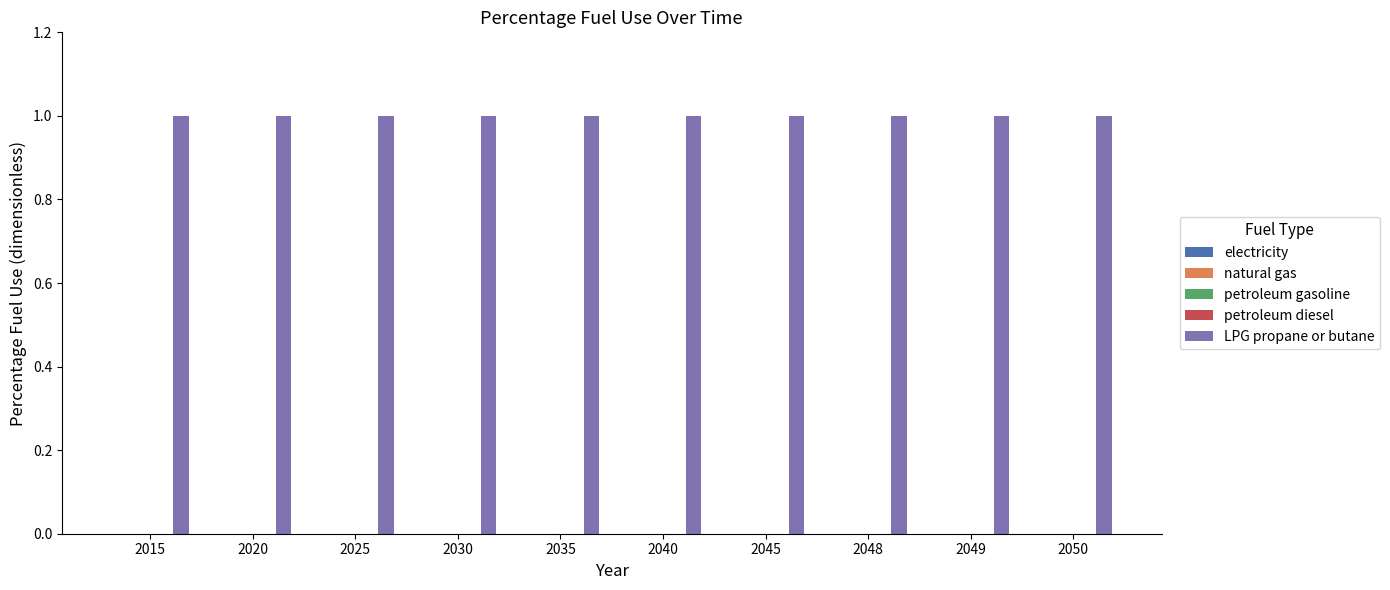

What are all the series names shown in the legend?

electricity, natural gas, petroleum gasoline, petroleum diesel, LPG propane or butane